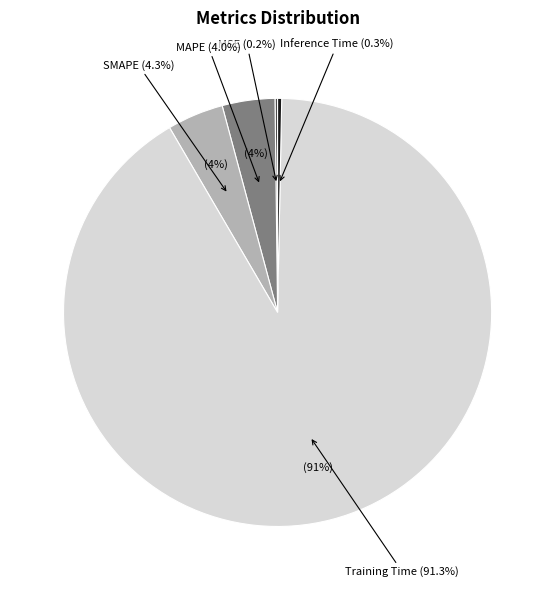

What percentage is the MAPE slice, to the nearest percent?

4%